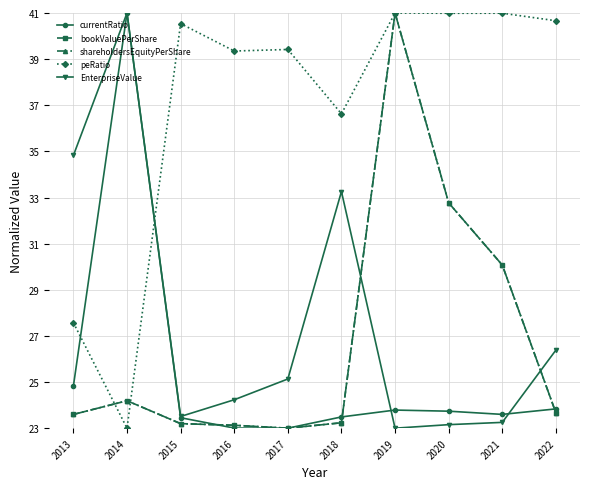

What is the total value across all series at 2020?

153.4